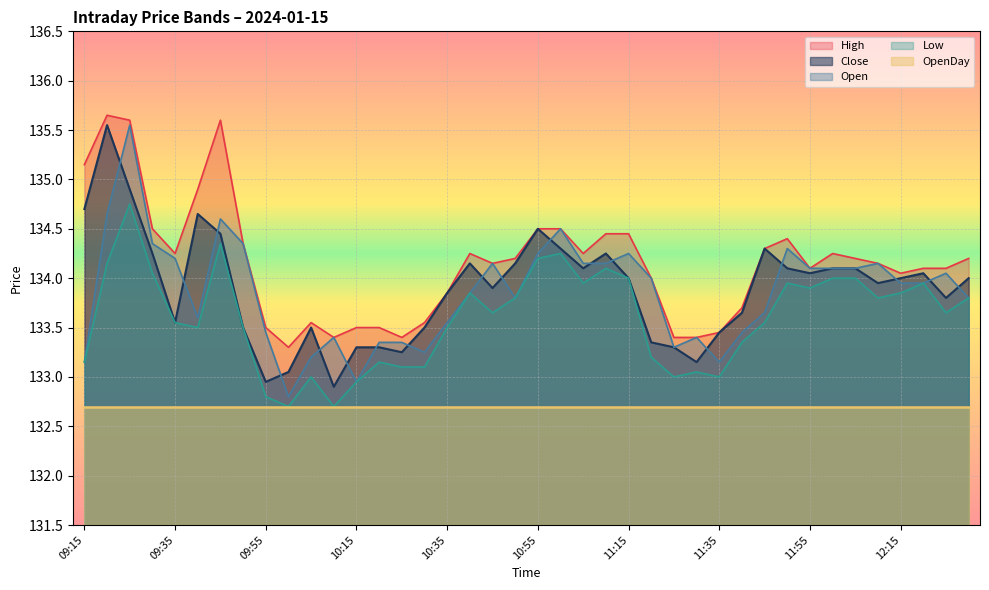

What is the label of the 19th point from the right?

11:00